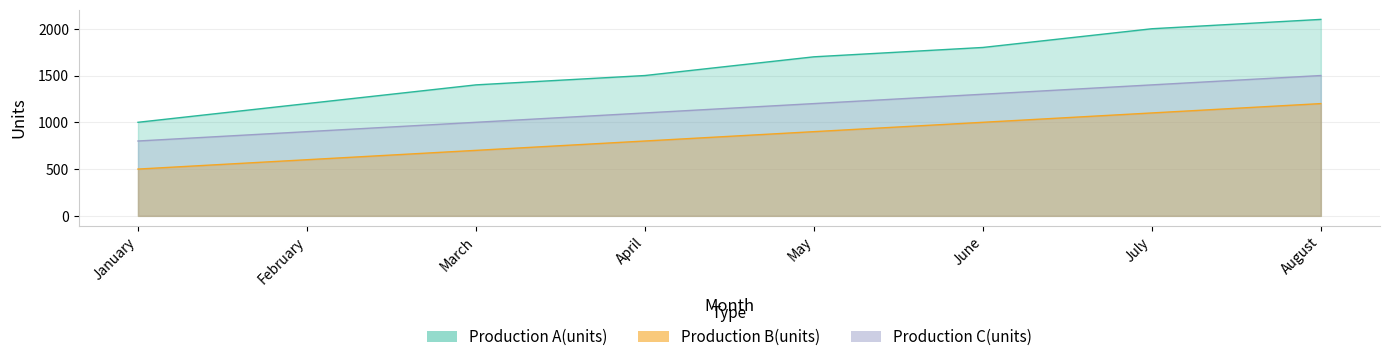

List the labels in order of Production C(units) value, smallest first.

January, February, March, April, May, June, July, August